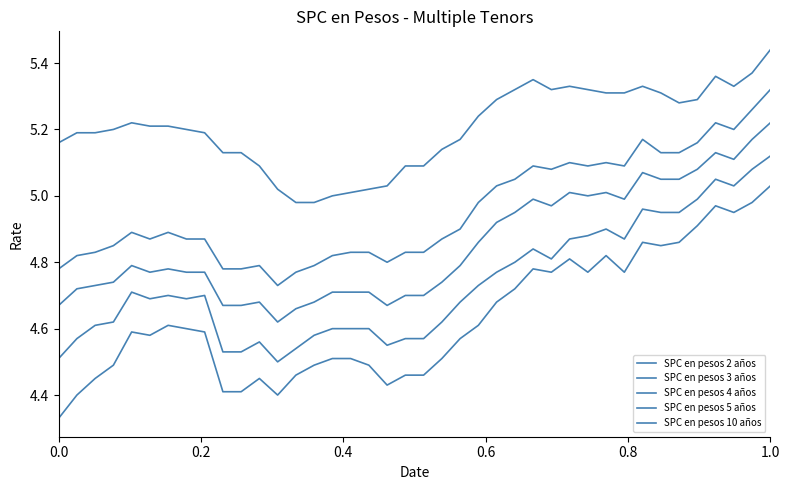

Does the chart display data point markers on the line(s)?

No